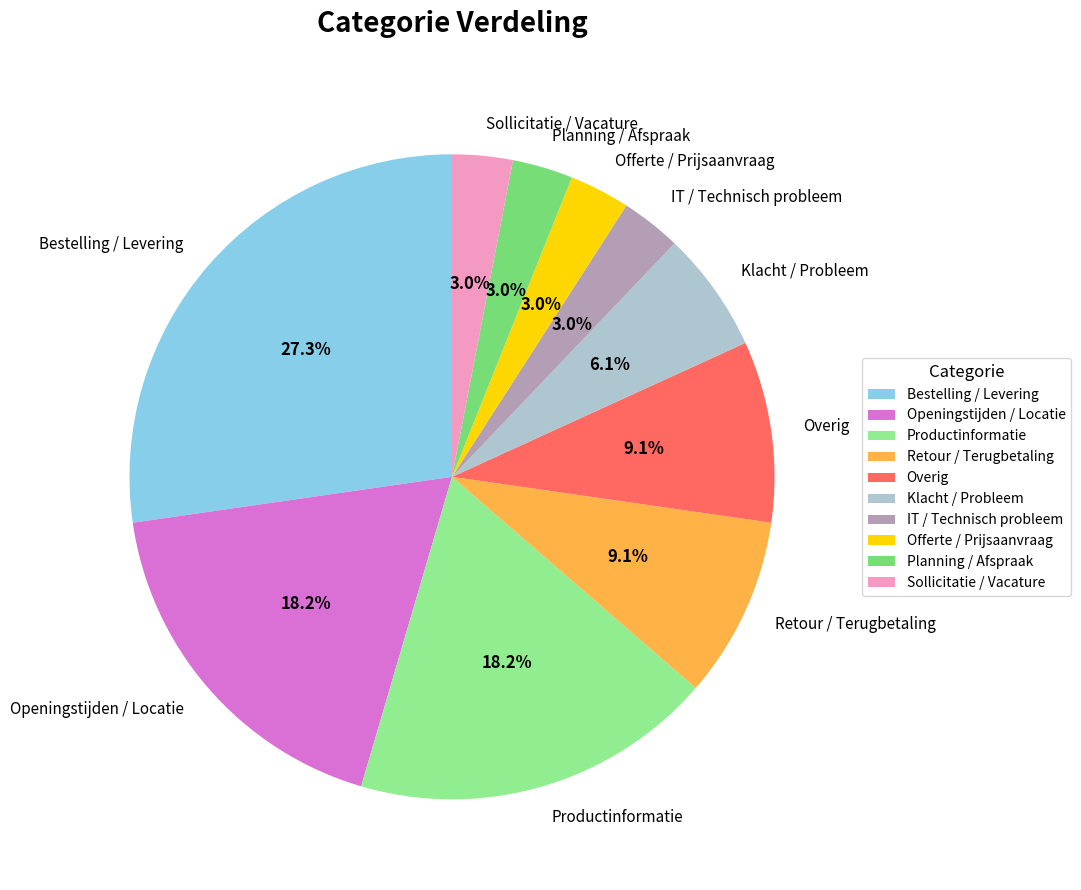

How many slices are in this pie chart?

10